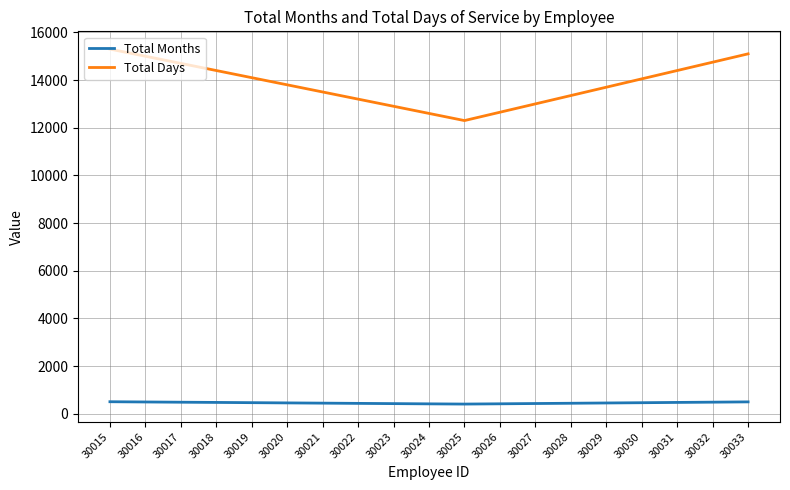

Which series has the largest total across all categories?

Total Days